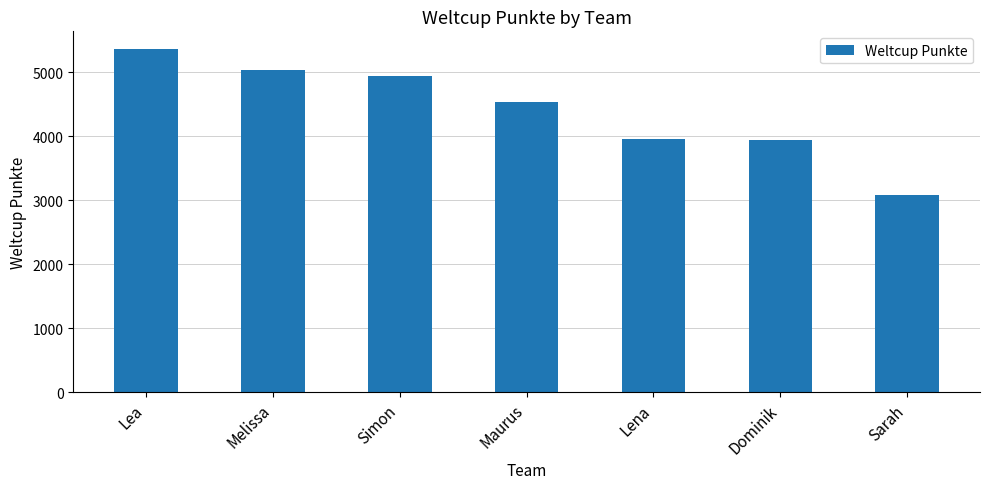

Approximately how many times larger is the value at Melissa compared to Lena?

1.3